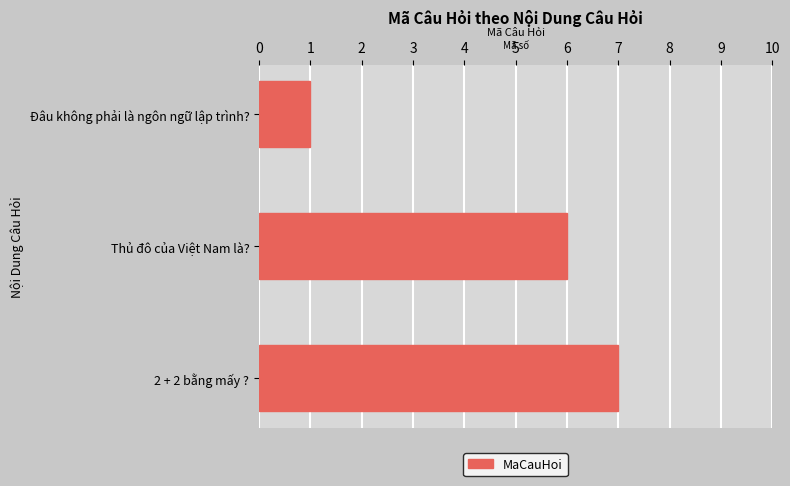

What is the difference between the maximum and minimum values?

6